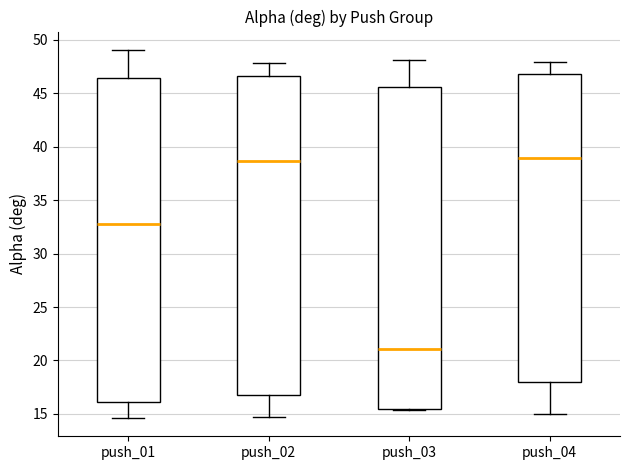

Reading left to right, read every box against the y-axis: the position of its median line, the range the box covers, and the ends of its whiskers. The values are not printed on the chart, so give them approximately, as read against the axis.

push_01: median 32.5, box 16.0 to 46.5, whiskers 14.5 to 49.0
push_02: median 38.5, box 16.5 to 46.5, whiskers 14.5 to 48.0
push_03: median 21.0, box 15.5 to 45.5, whiskers 15.5 to 48.0
push_04: median 39.0, box 18.0 to 47.0, whiskers 15.0 to 48.0